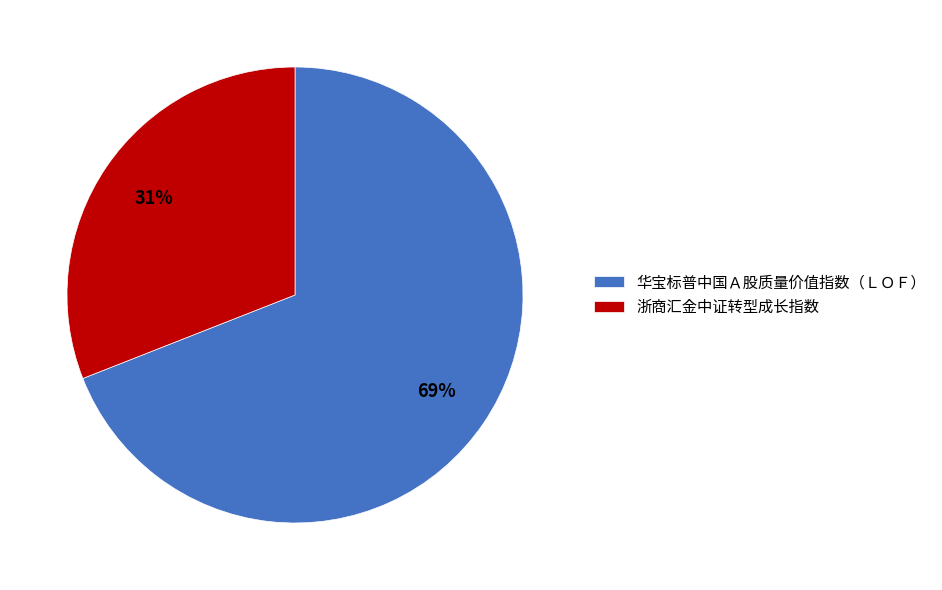

To the nearest percent, what portion does 浙商汇金中证转型成长指数 represent?

31%